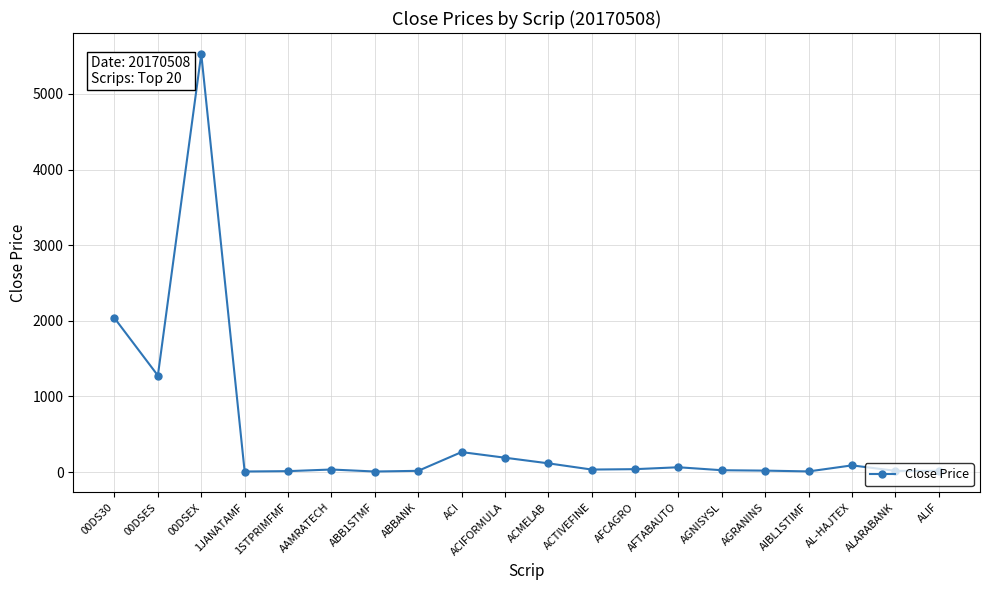

What is the value of the 2nd point from the left?

1276.0